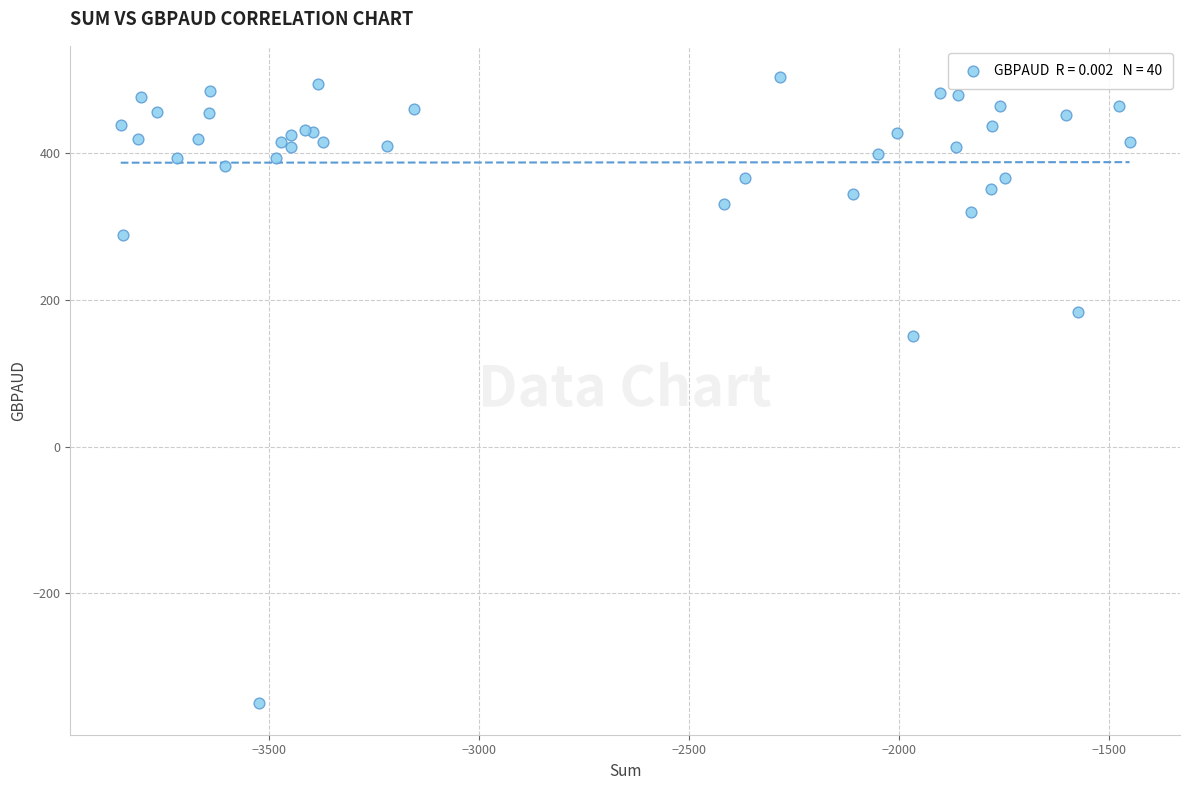

What Y value in the scatter plot is closest to 76?

151.0